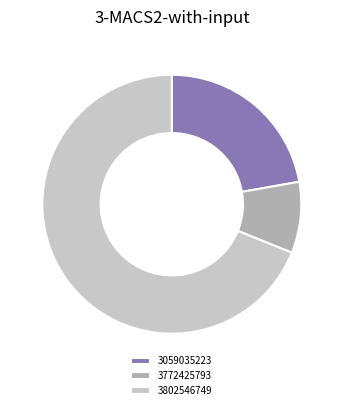

What is the ratio of the value at 3772425793 to the value at 3059035223?

0.4